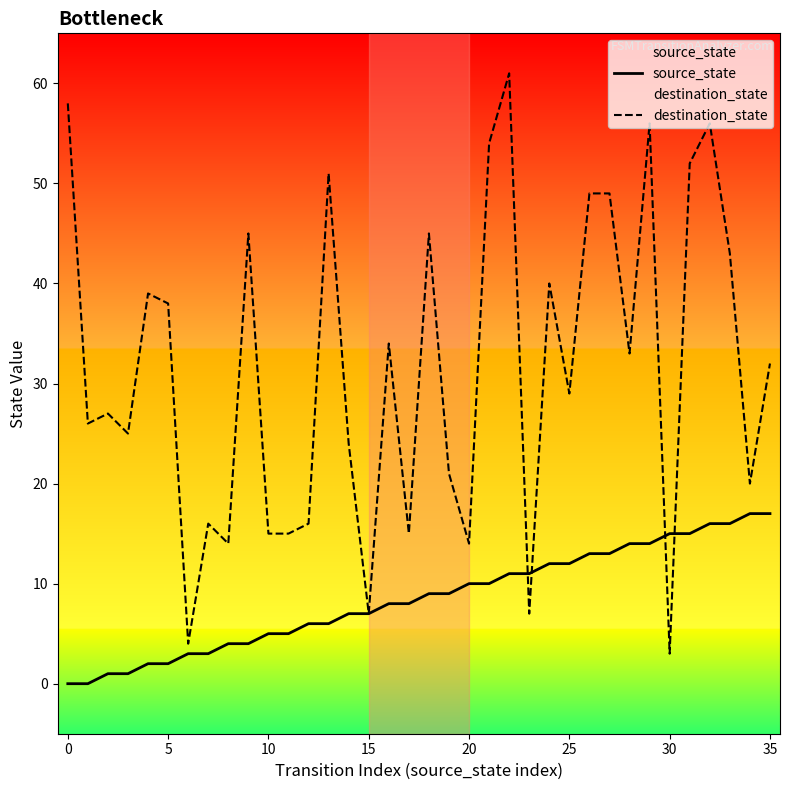

What are all the series names shown in the legend?

source_state, destination_state